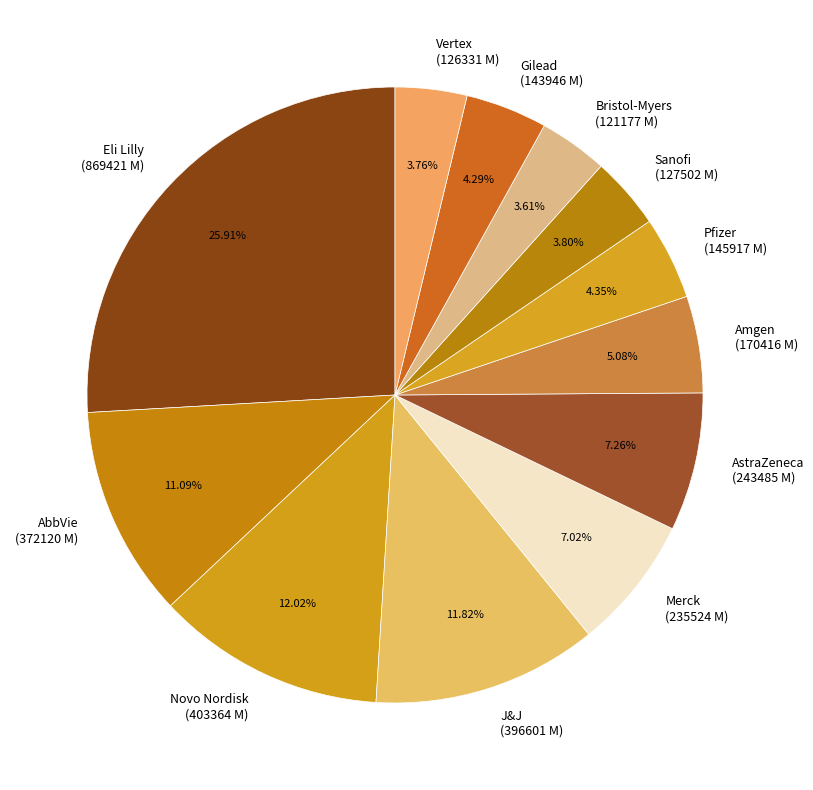

Count the number of slices in the pie.

12